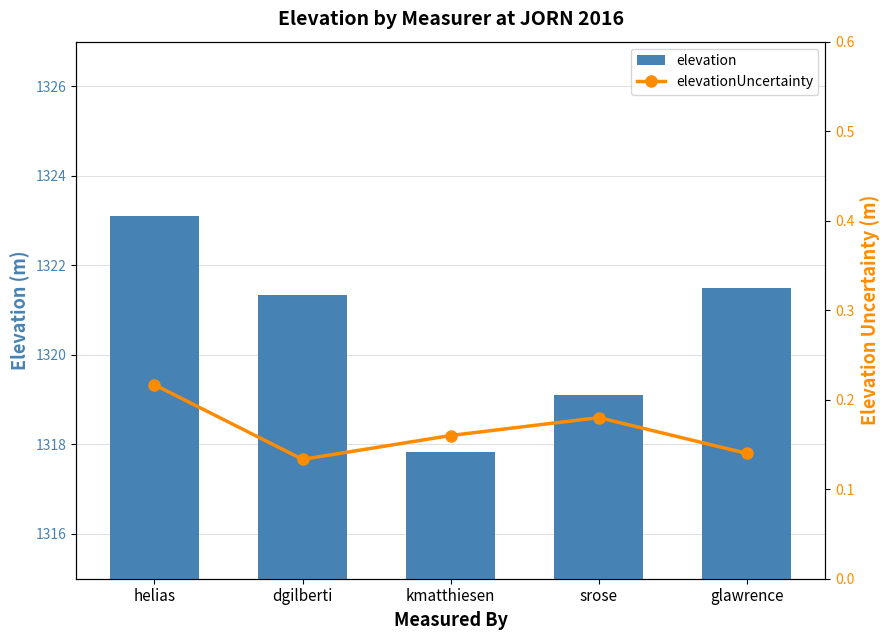

Rank the series by their average value, from highest to lowest.

elevation, elevationUncertainty